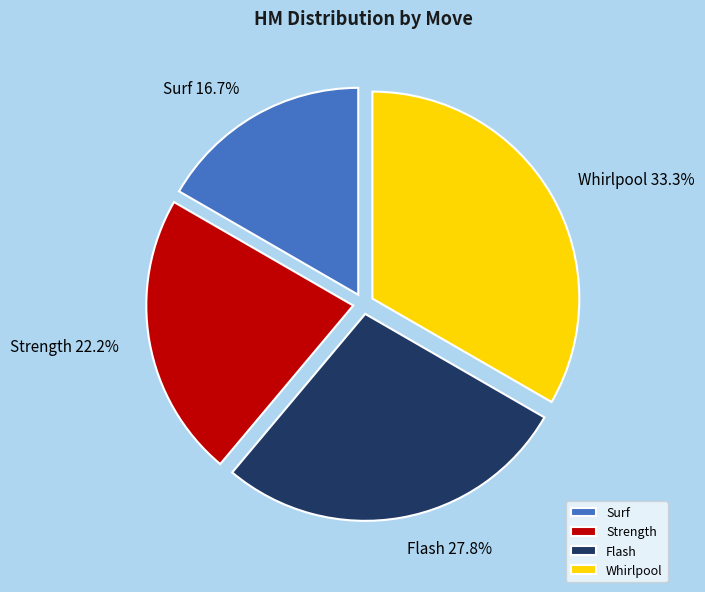

How many slices are in this pie chart?

4